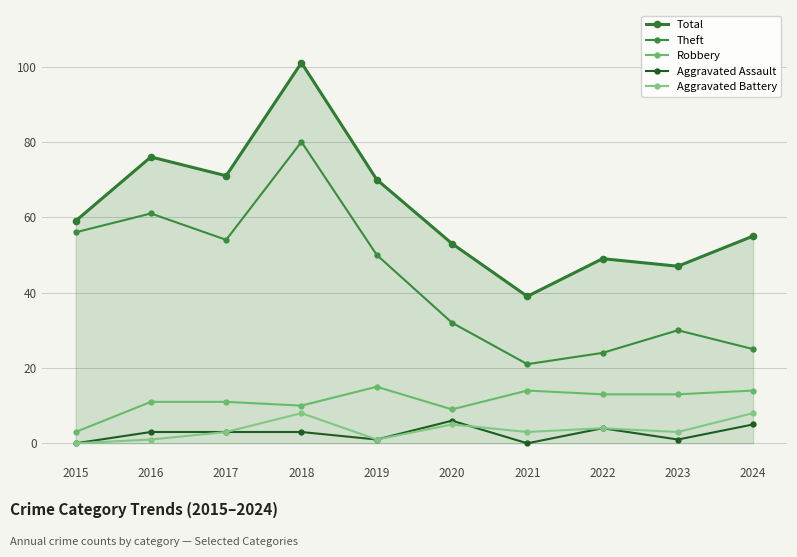

The Aggravated Assault series shows 0 at 2019. True or false?

False